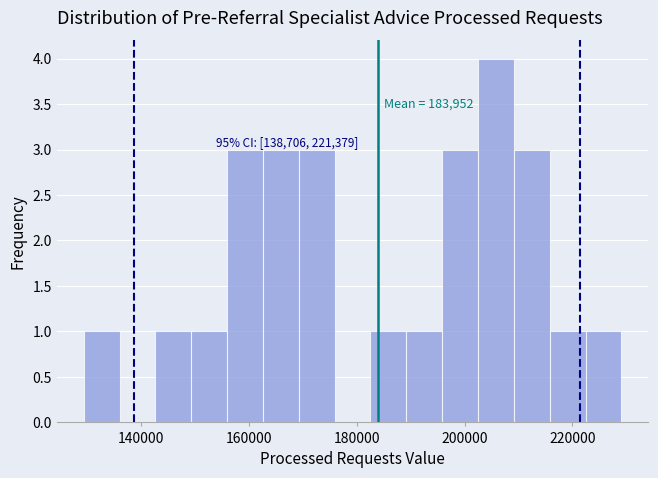

Around what value on the x-axis is the tallest bar? Give the approximate position of its centre, as read against the axis.

206000